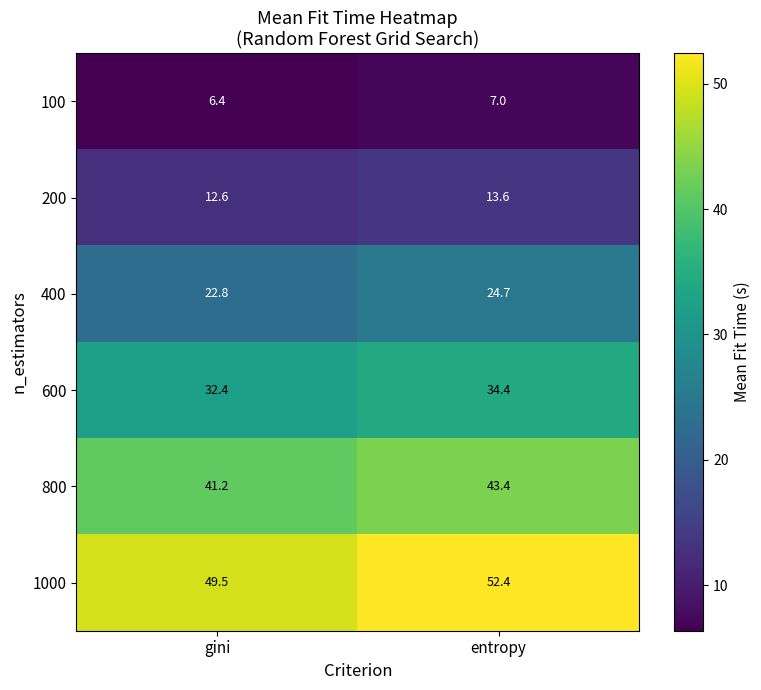

At gini, list the series in order from largest to smallest.

1000, 800, 600, 400, 200, 100